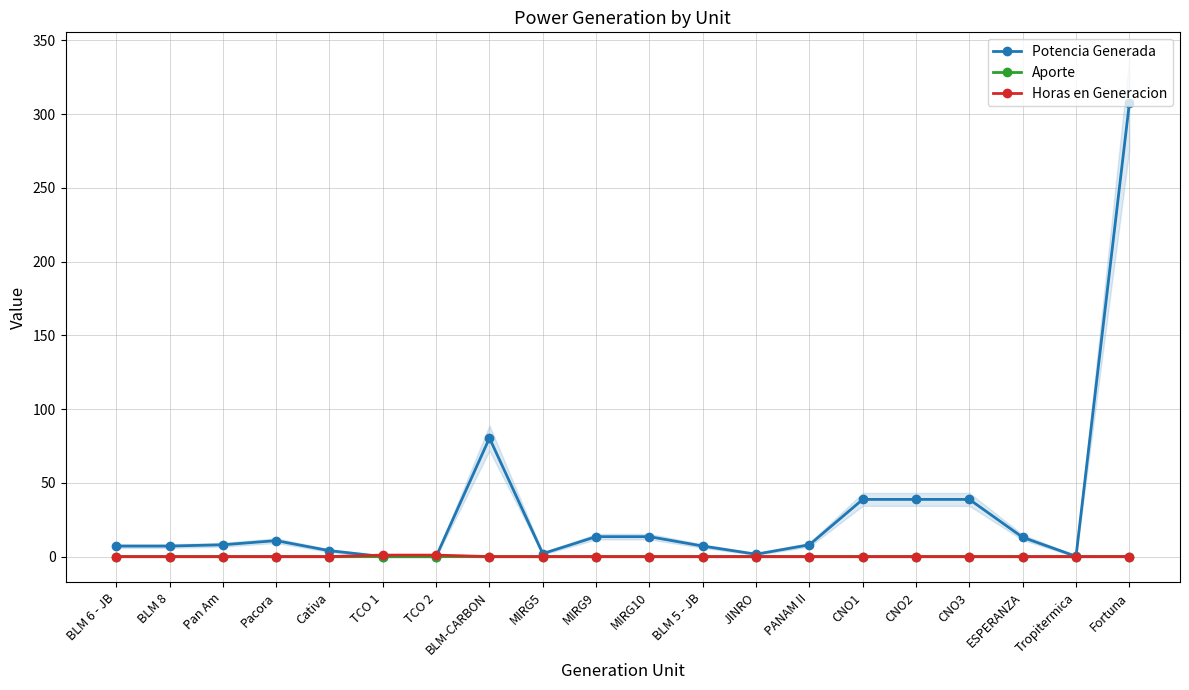

What is the average value of the Potencia Generada series?

30.0